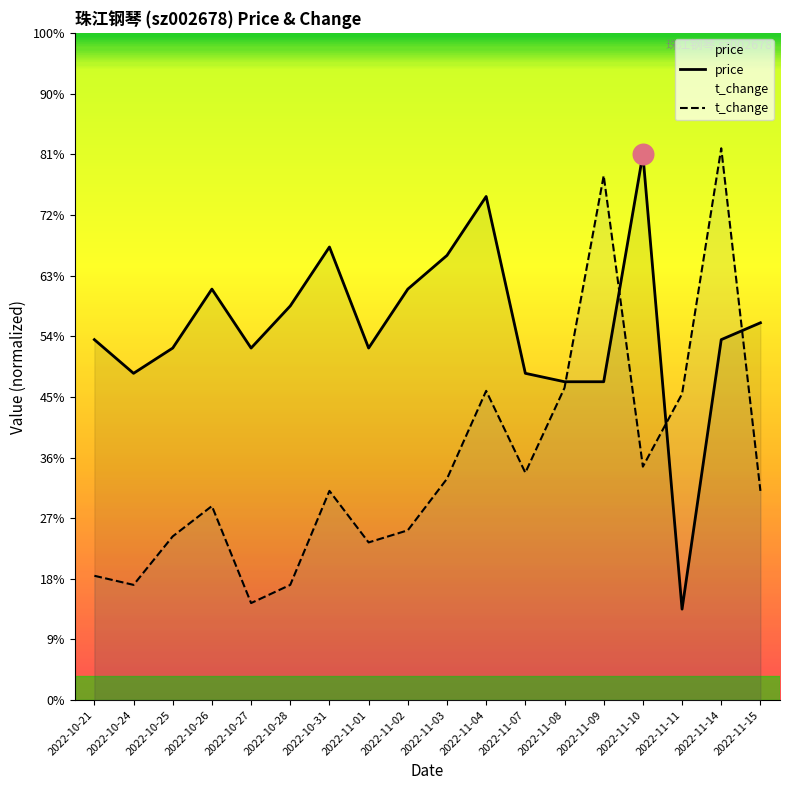

Which series contains the highest Y value?

t_change